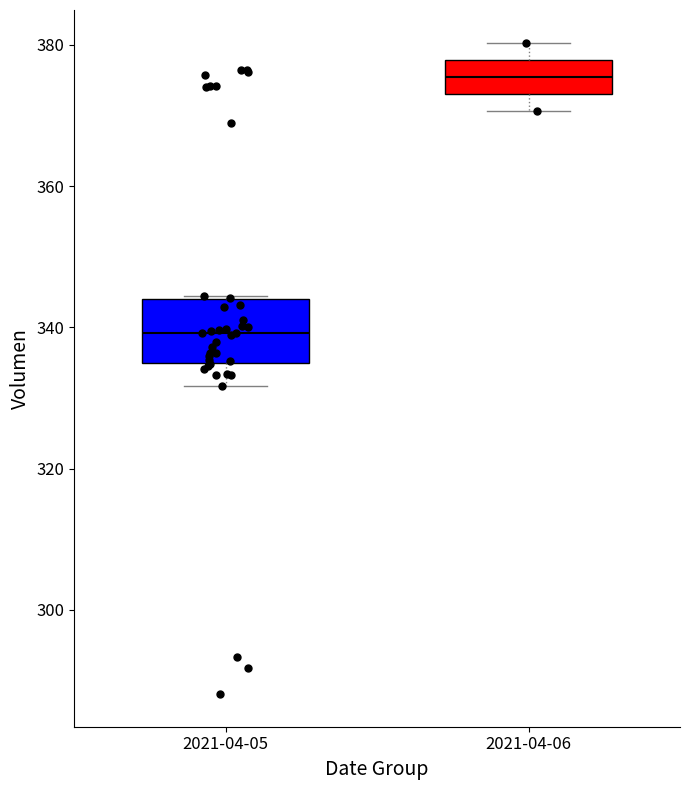

Comparing the boxes themselves (not the whiskers), which one is the tallest?

2021-04-05